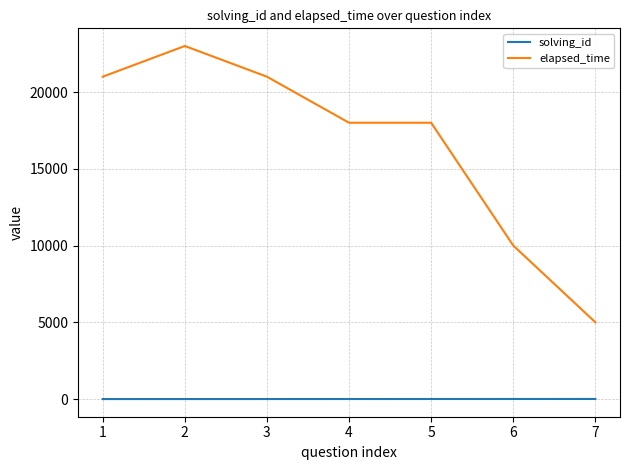

The value of elapsed_time at 4 is 5297. True or false?

False